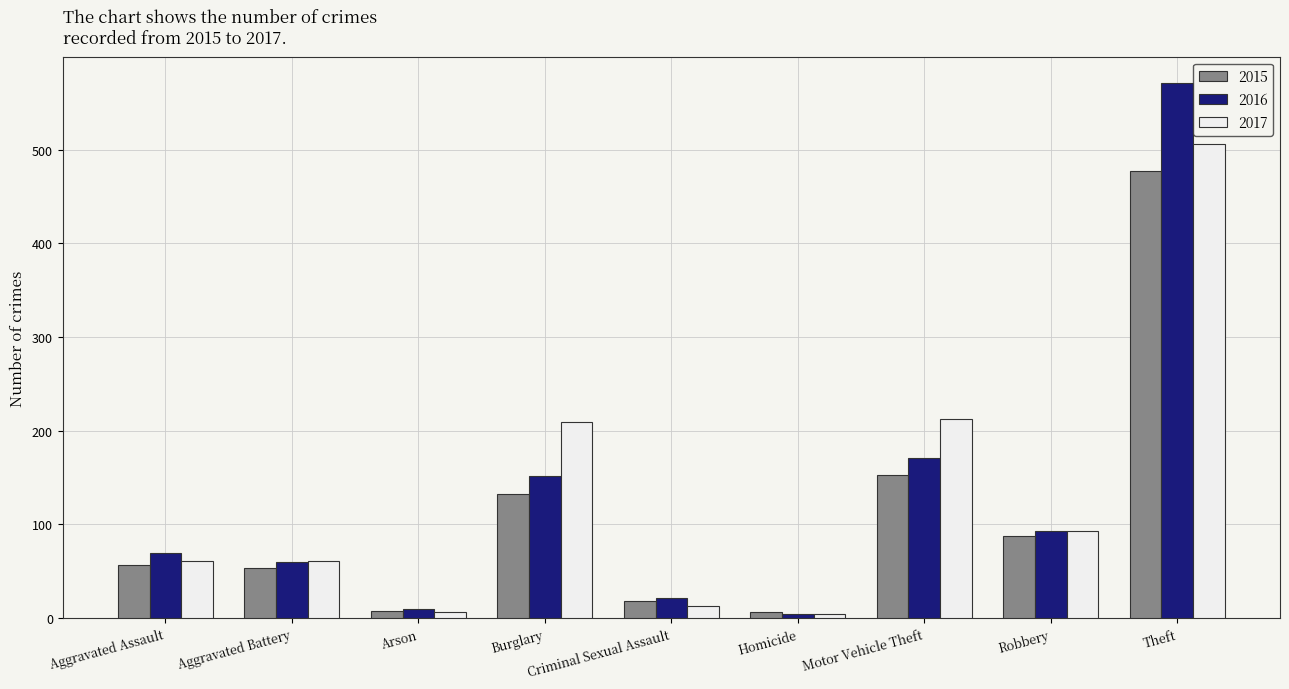

The value of 2017 at Aggravated Battery is 61. True or false?

True